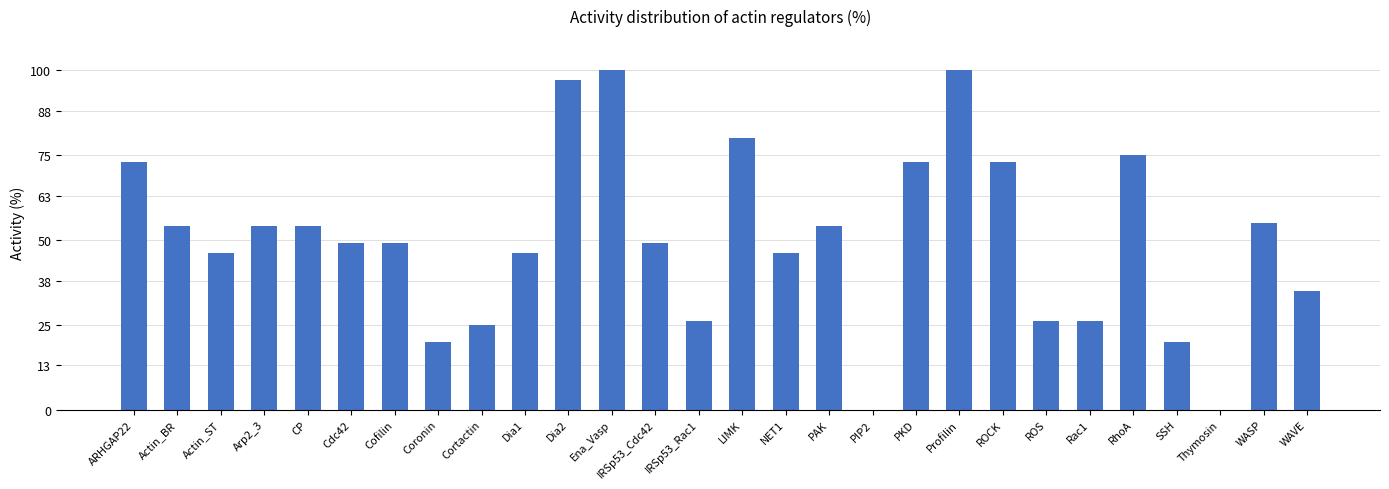

Reading left to right, what are all the values shown in this chart?

73	54	46	54	54	49	49	20	25	46	97	100	49	26	80	46	54	0	73	100	73	26	26	75	20	0	55	35